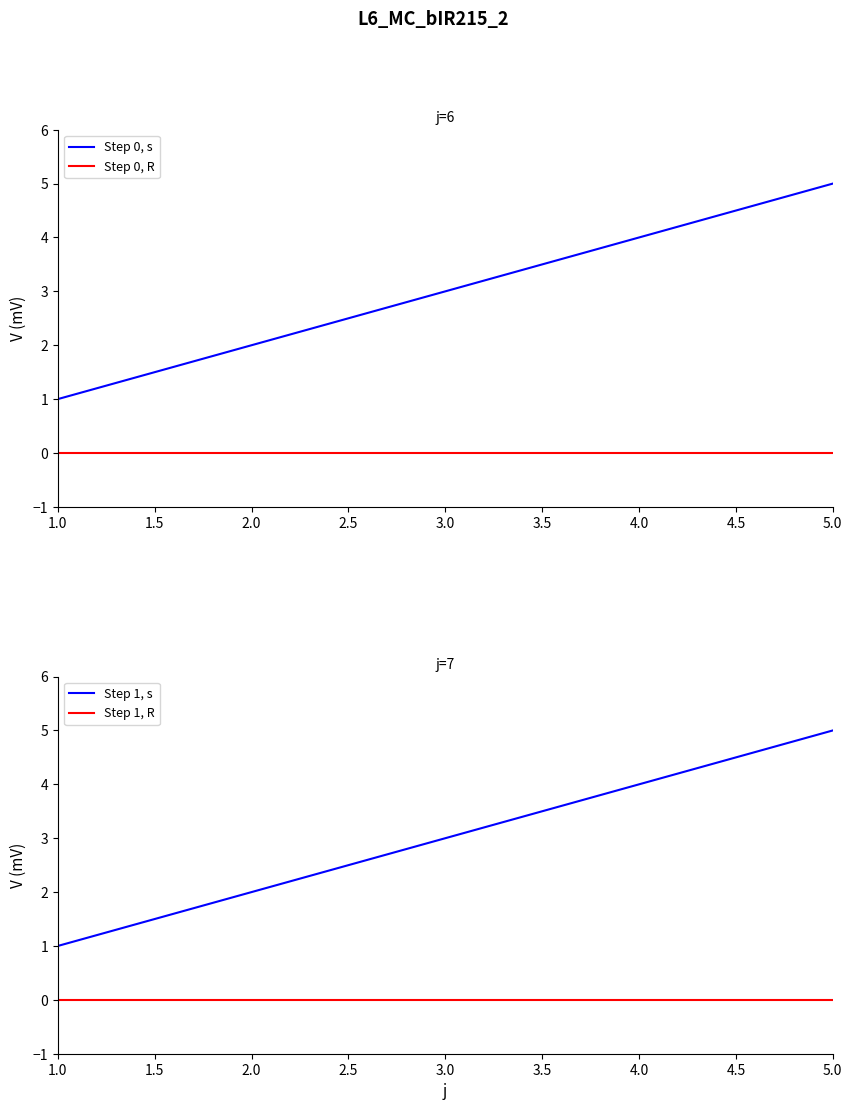

What is the lowest value of the Step 1, s series?

1